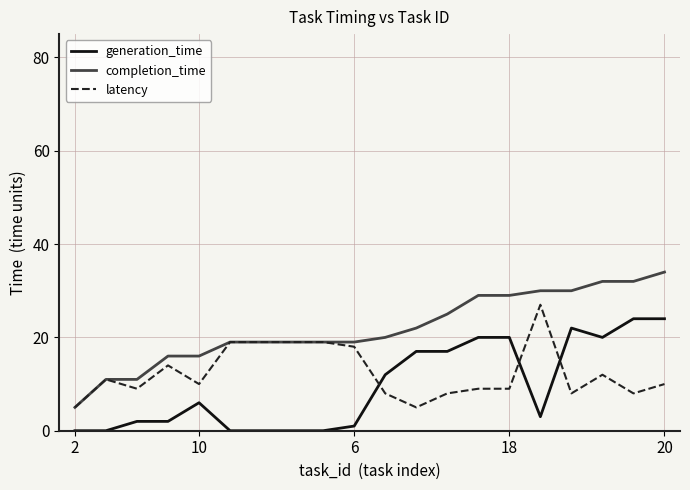

Reading left to right, transcribe all the data shown in this chart.

generation_time: 0	0	2	2	6	0	0	0	0	1	12	17	17	20	20	3	22	20	24	24
completion_time: 5	11	11	16	16	19	19	19	19	19	20	22	25	29	29	30	30	32	32	34
latency: 5	11	9	14	10	19	19	19	19	18	8	5	8	9	9	27	8	12	8	10